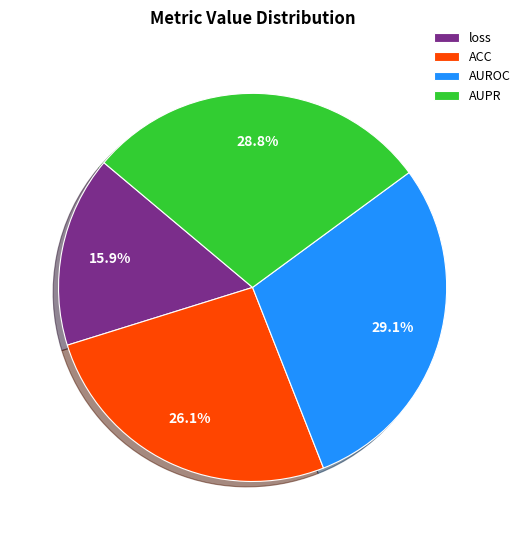

Count the number of slices in the pie.

4